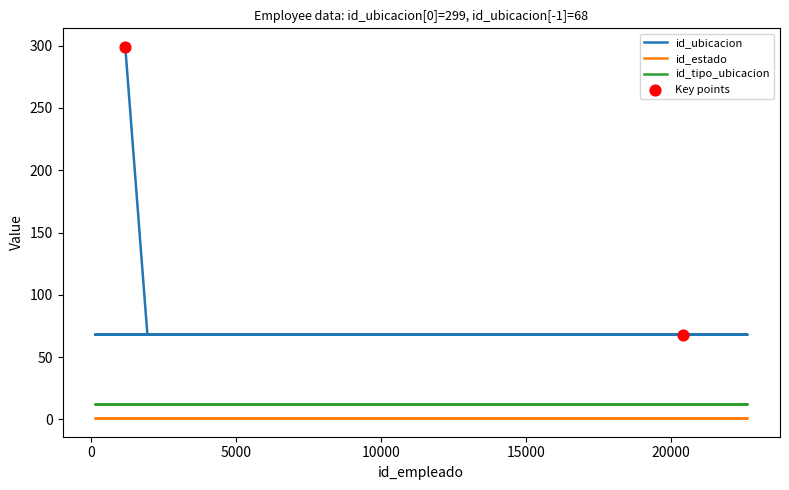

What is the total value across all series at 22636?

81